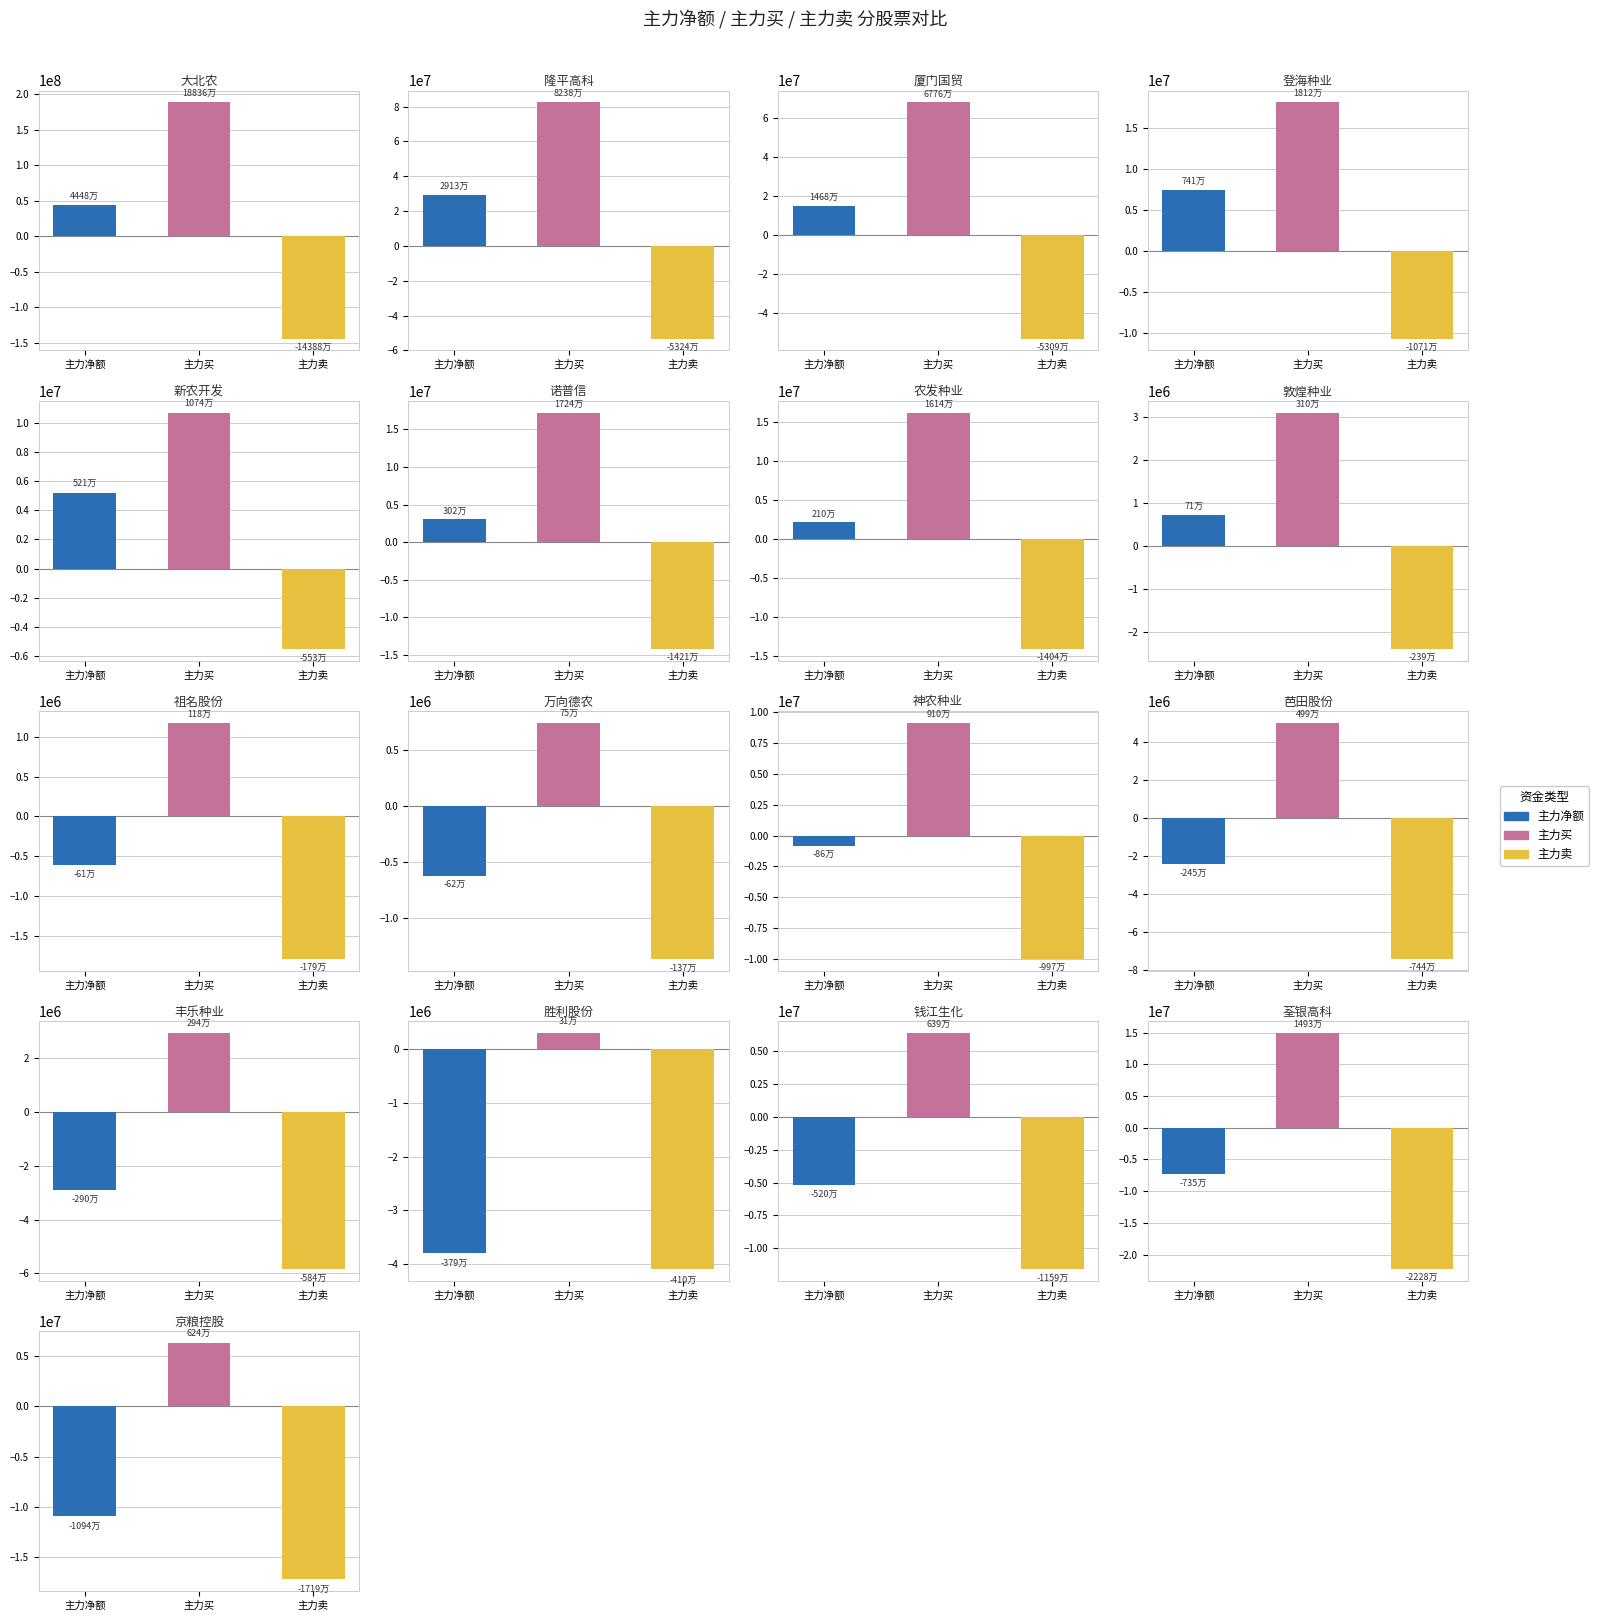

What is the smallest value displayed?

-143882597